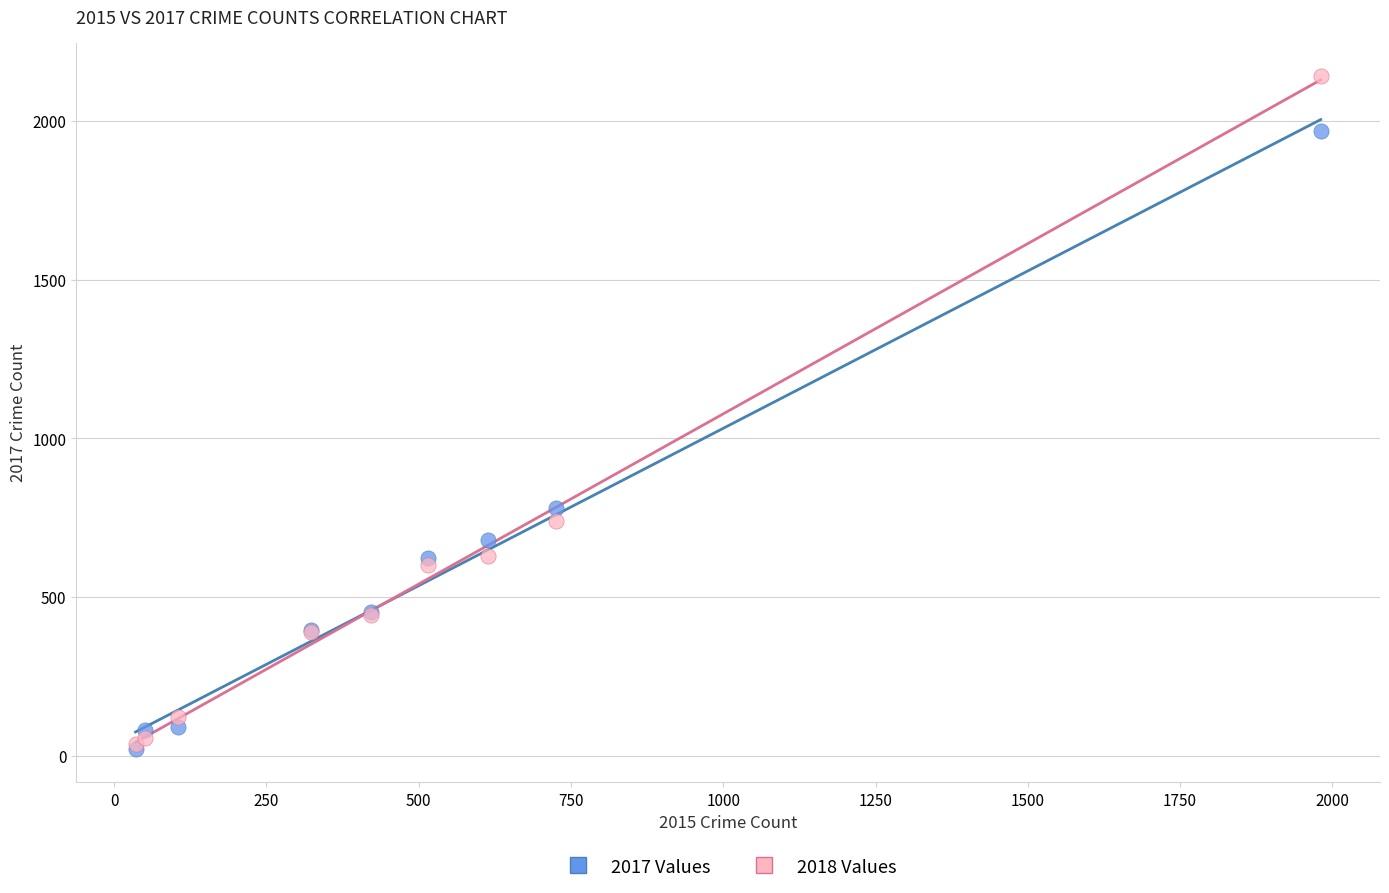

Across all series, what Y value is closest to 1081?

780